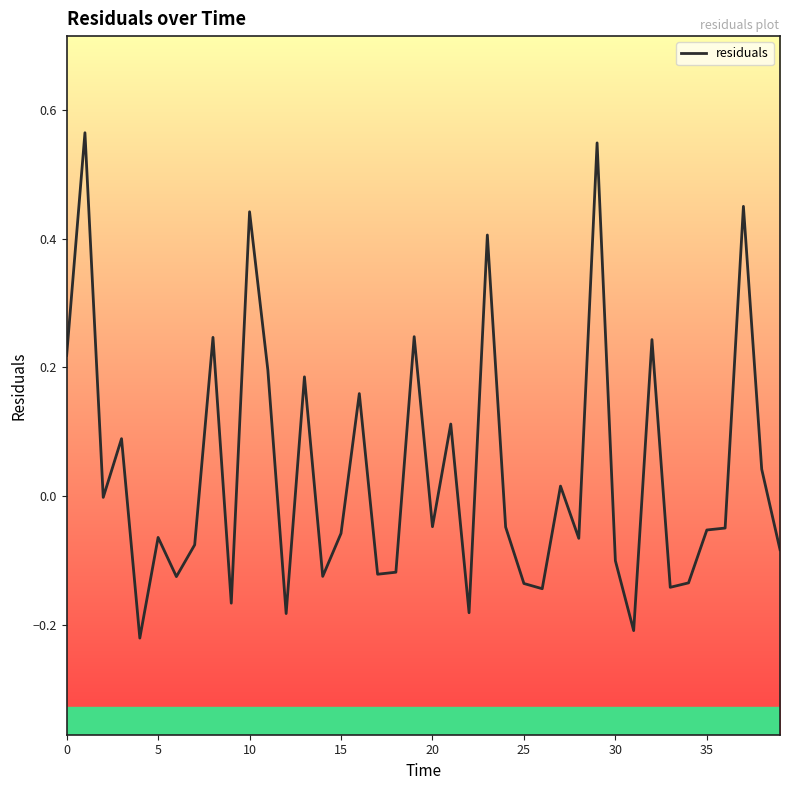

What is the difference between the maximum and minimum values?

0.8